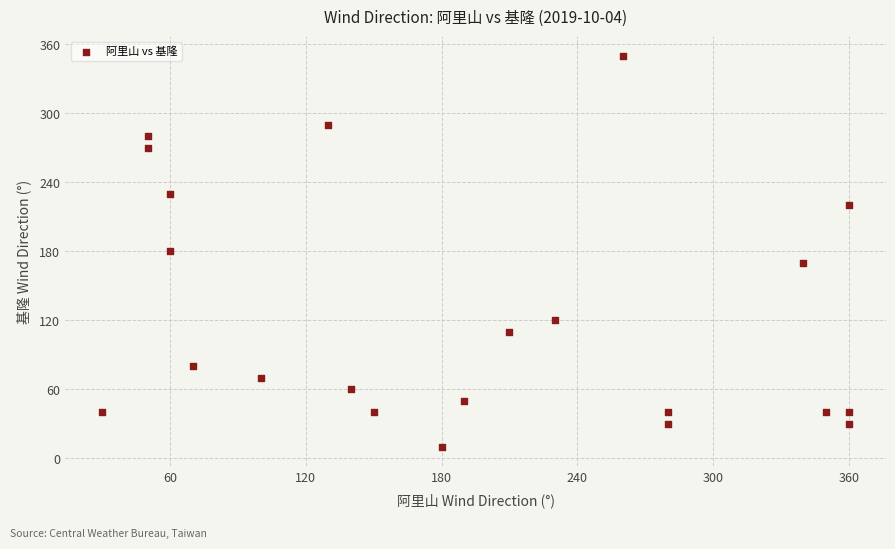

What is the range of X values (max minus min)?

330